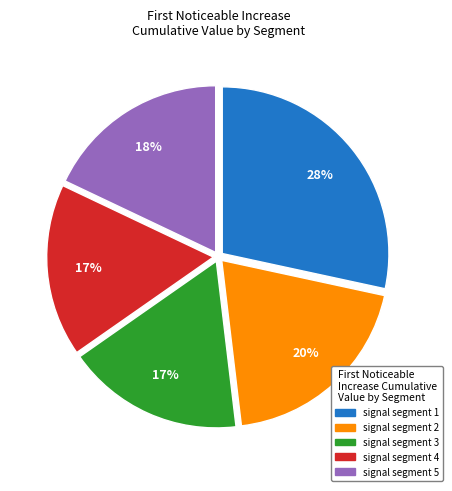

Count the number of slices in the pie.

5